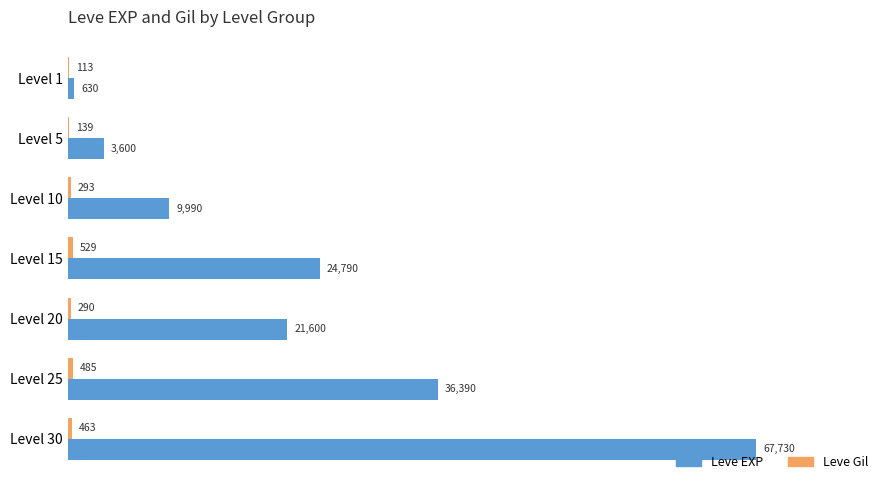

Which series changed the most between Level 1 and Level 5?

Leve EXP